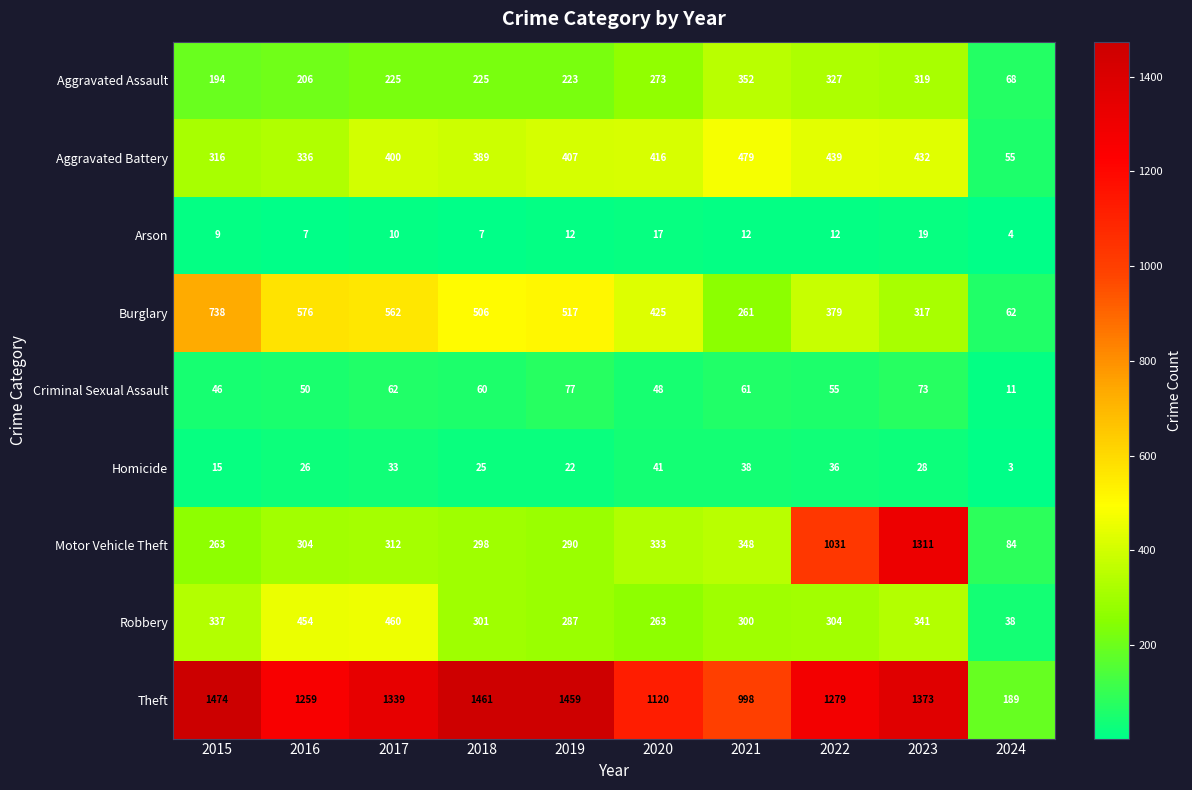

At which category does the chart reach its peak across all series?

2015